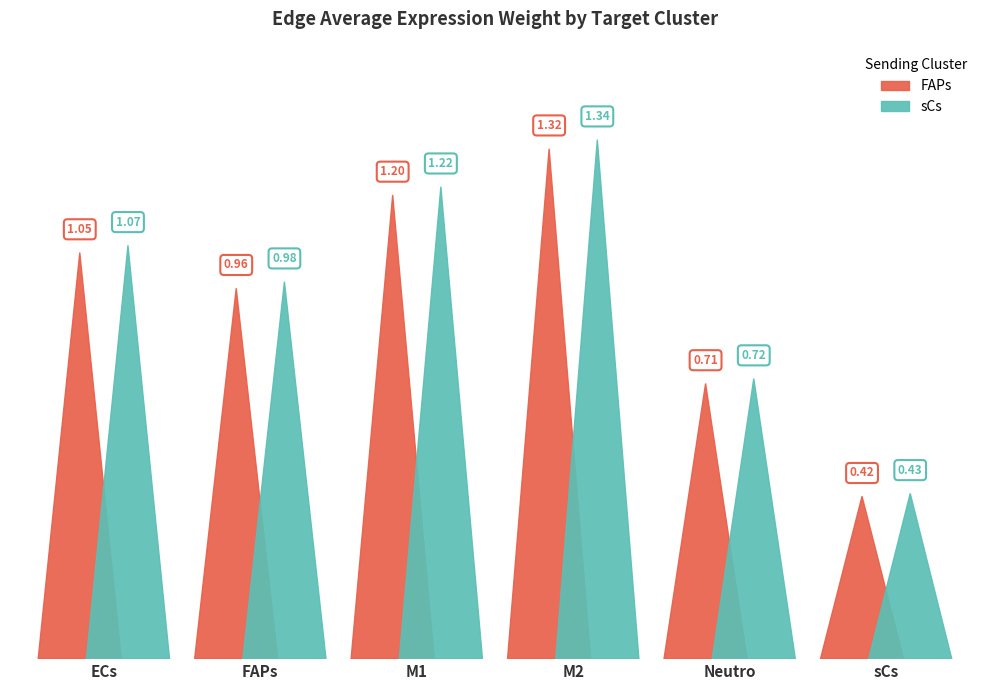

At which category does the chart reach its peak across all series?

M2